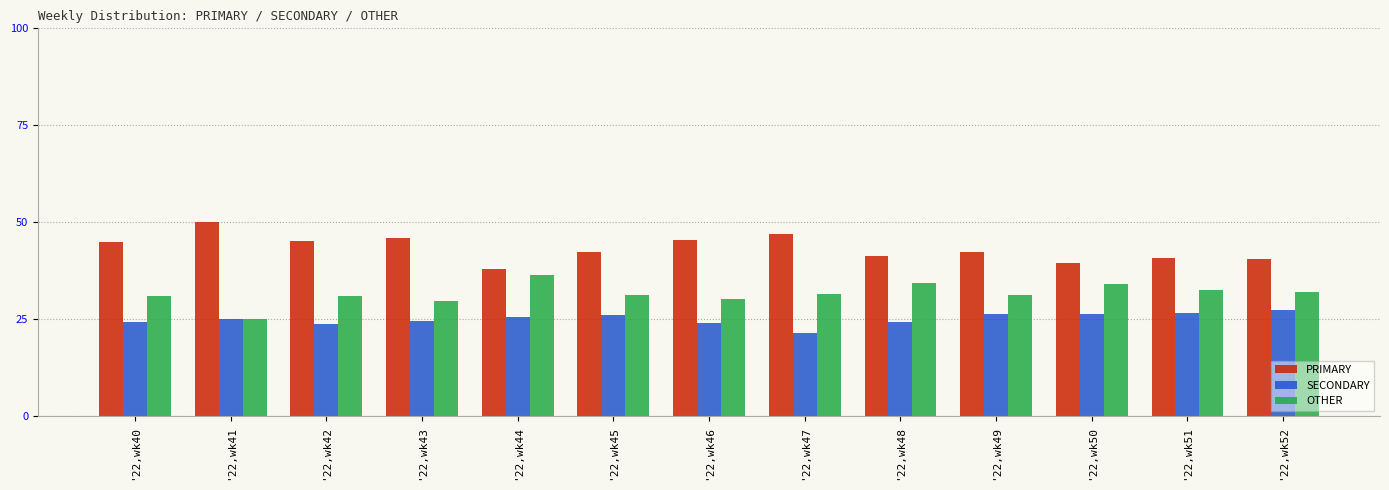

What is the difference between the highest and lowest values at '22,wk41?

25.0